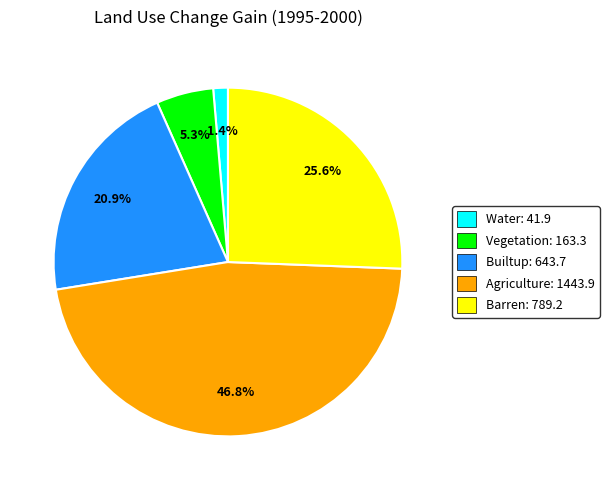

Which has a higher value, Agriculture or Vegetation?

Agriculture